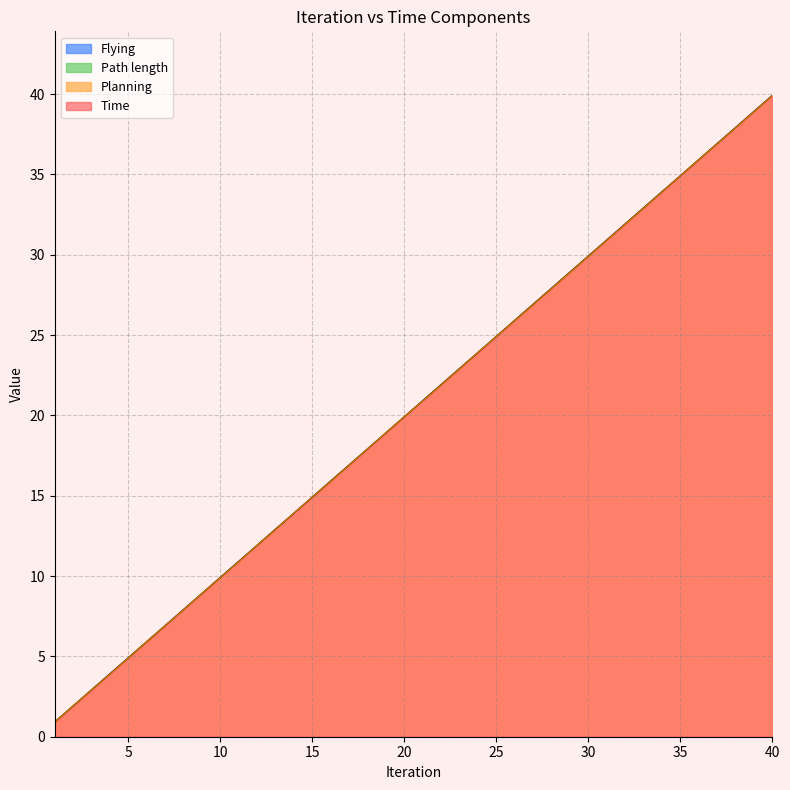

Does the chart display data point markers on the line(s)?

No